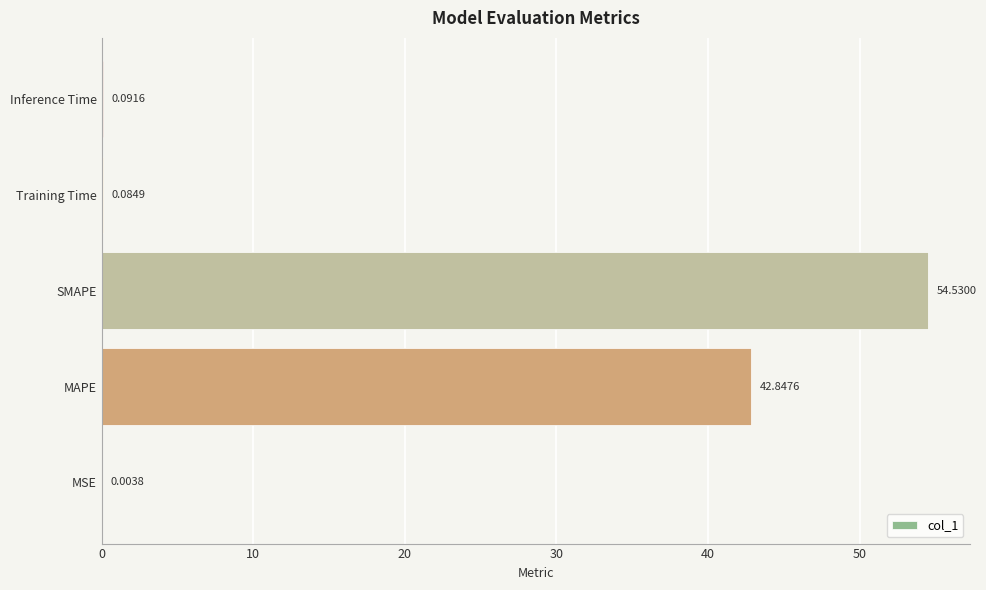

Where is the data nearest to the value 27?

MAPE